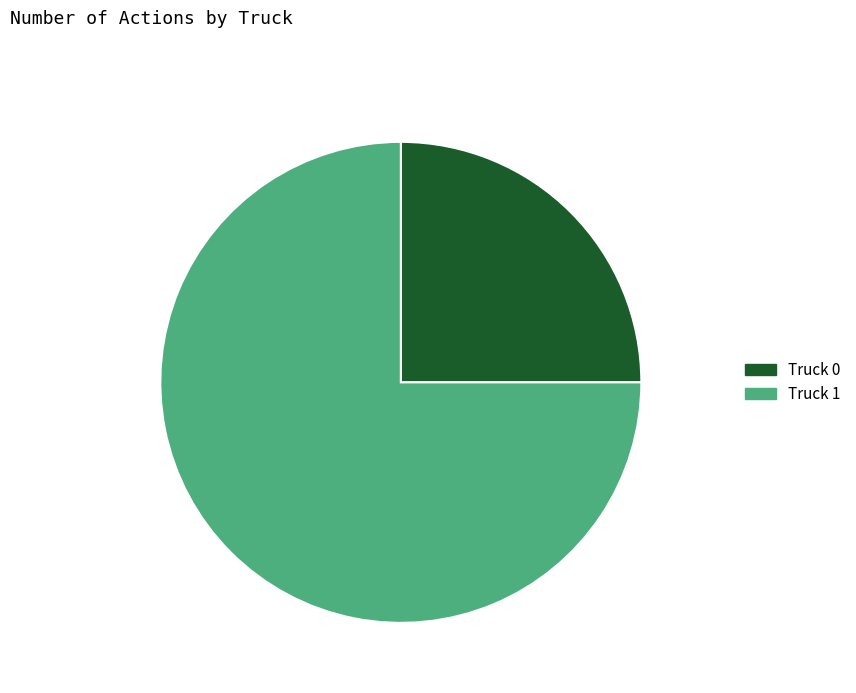

How many slices are in this pie chart?

2